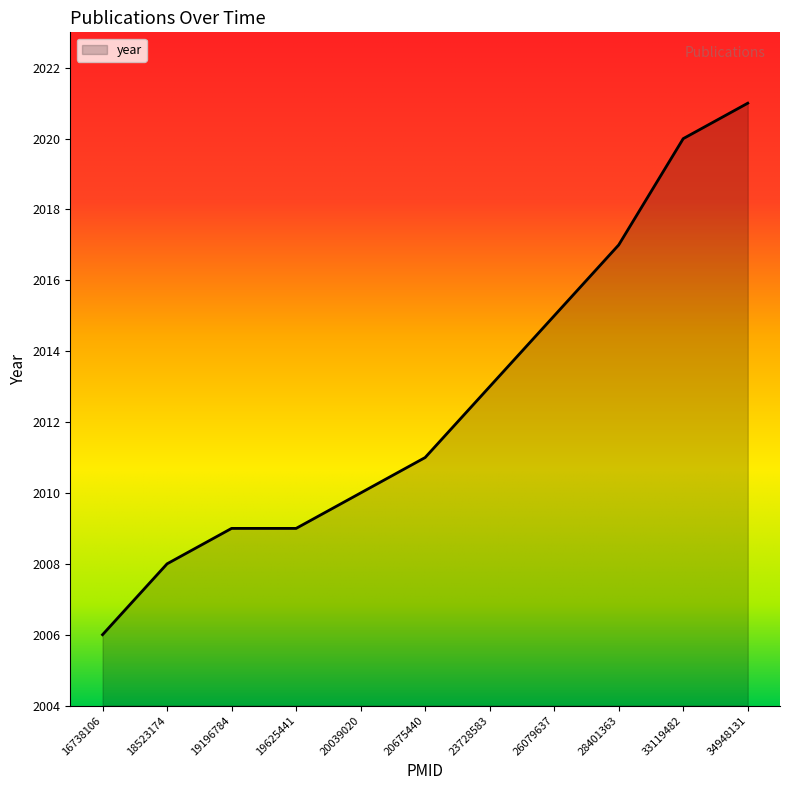

Count the number of categories in the chart.

11